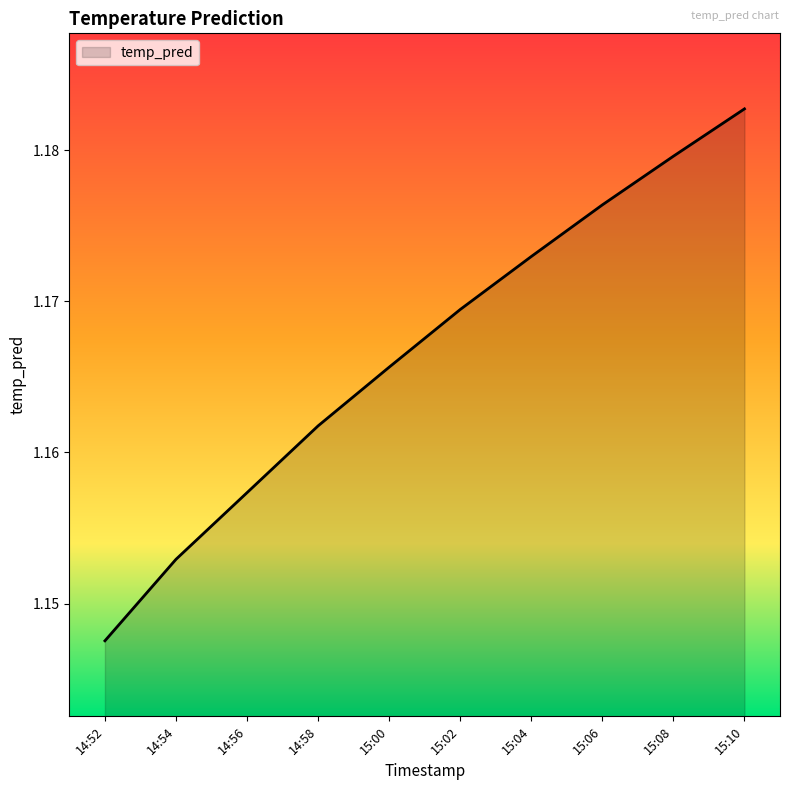

Does the chart display data point markers on the line(s)?

No